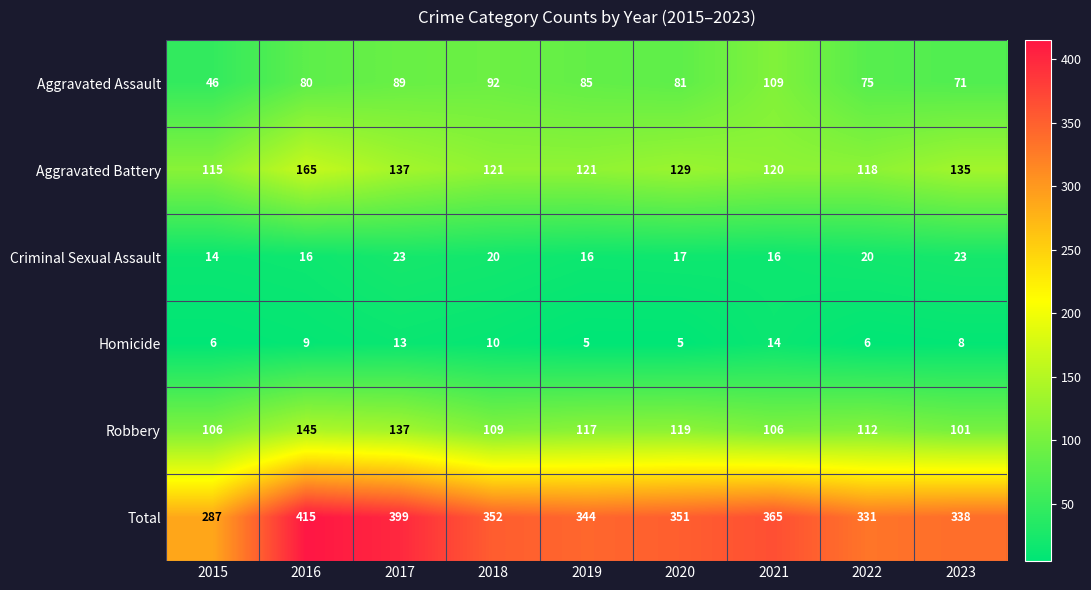

What is the total value across all series at 2022?

662